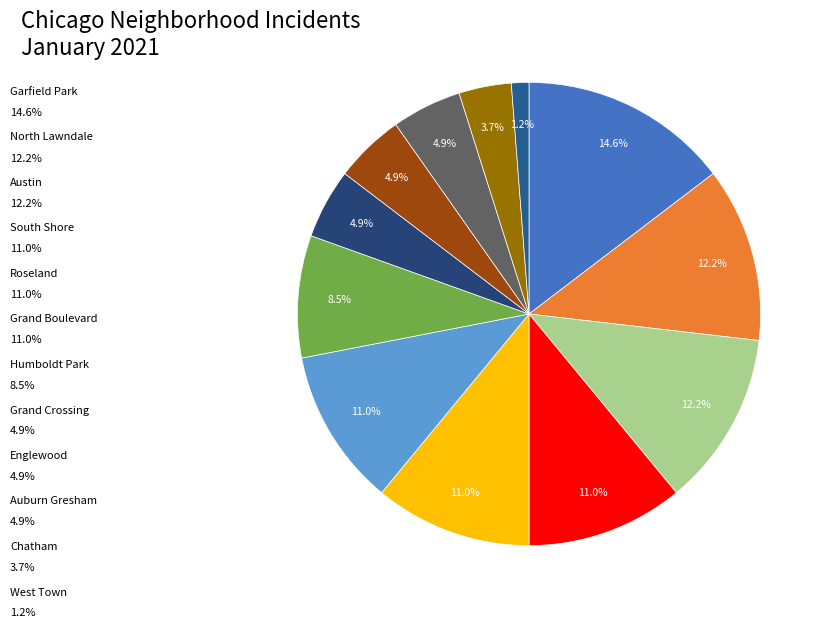

To the nearest percent, what is the average slice percentage?

8%